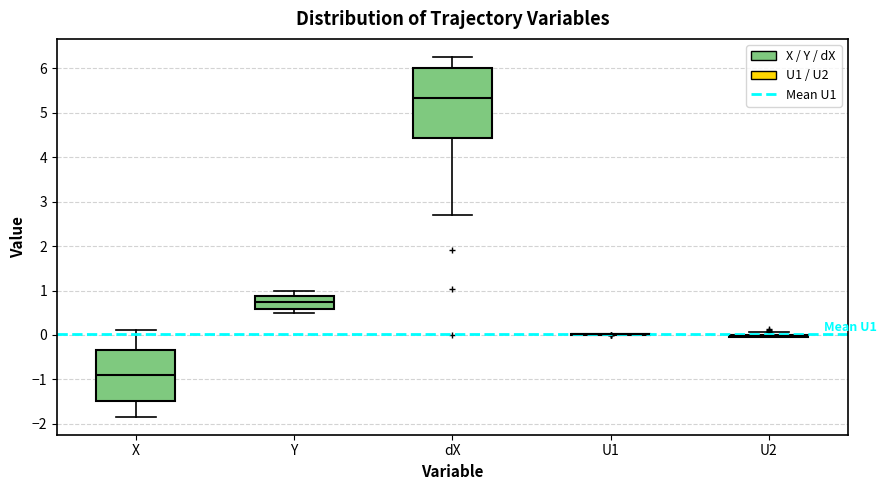

Reading left to right, transcribe this box plot: for each box, give where its median line is, the range the box spans, and where its two whiskers end, as read against the y-axis. The values are not printed on the chart, so give them approximately, as read against the axis.

X: median -0.9, box -1.5 to -0.3, whiskers -1.8 to 0.1
Y: median 0.7, box 0.6 to 0.9, whiskers 0.5 to 1.0
dX: median 5.3, box 4.4 to 6.0, whiskers 2.7 to 6.3
U1: box collapsed to a line at 0.0, whiskers 0.0 to 0.0
U2: box collapsed to a line at 0.0, whiskers 0.0 to 0.1